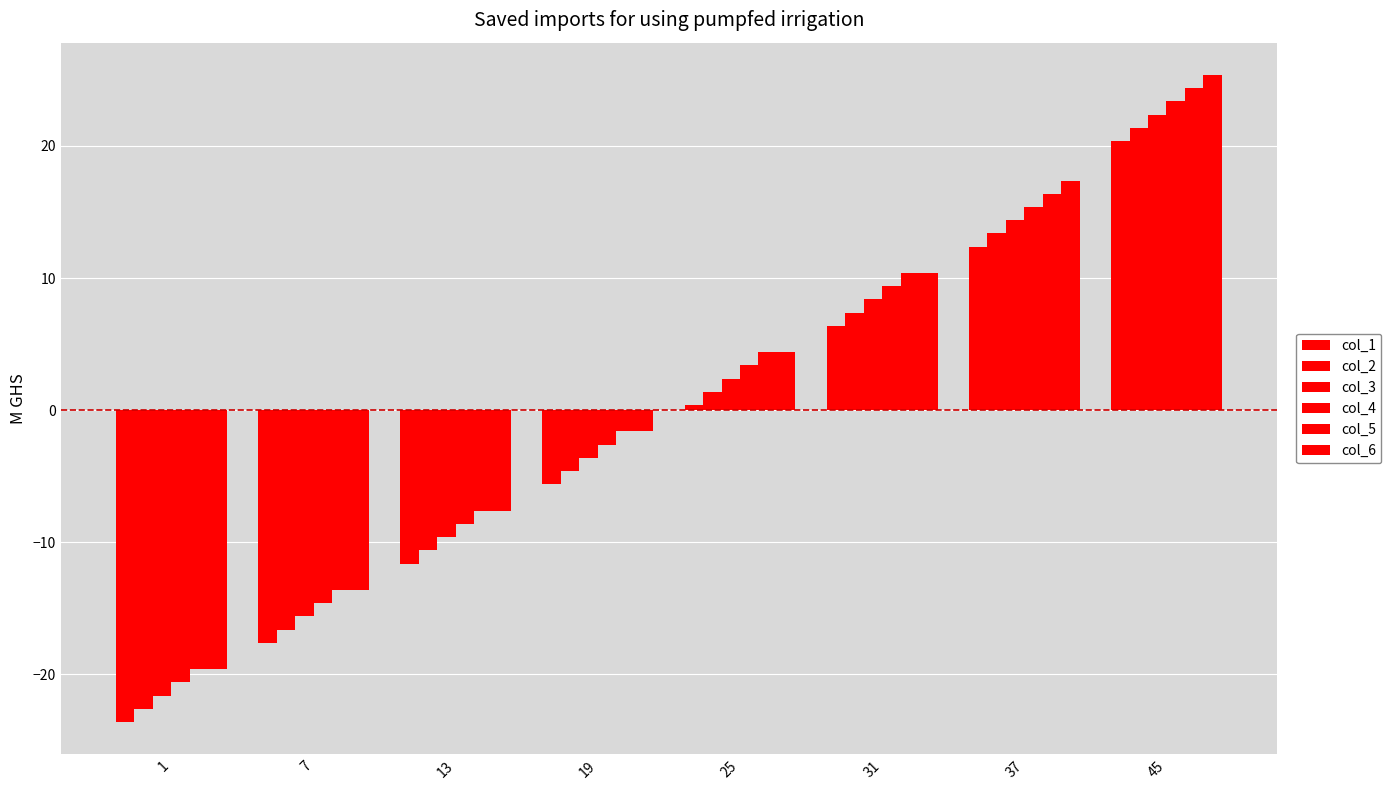

Reading left to right, transcribe all the data shown in this chart.

col_1: -23.6	-17.6	-11.6	-5.6	0.4	6.4	12.4	20.4
col_2: -22.6	-16.6	-10.6	-4.6	1.4	7.4	13.4	21.4
col_3: -21.6	-15.6	-9.6	-3.6	2.4	8.4	14.4	22.4
col_4: -20.6	-14.6	-8.6	-2.6	3.4	9.4	15.4	23.4
col_5: -19.6	-13.6	-7.6	-1.6	4.4	10.4	16.4	24.4
col_6: -19.6	-13.6	-7.6	-1.6	4.4	10.4	17.4	25.4